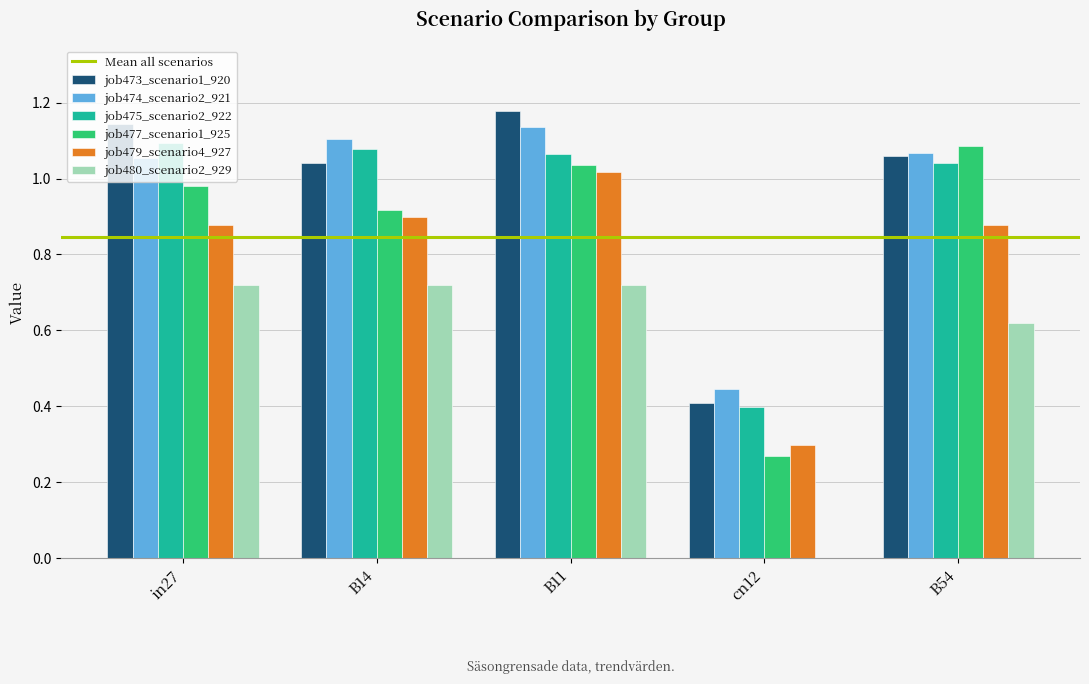

Where does the job474_scenario2_921 series first go above 1?

in27